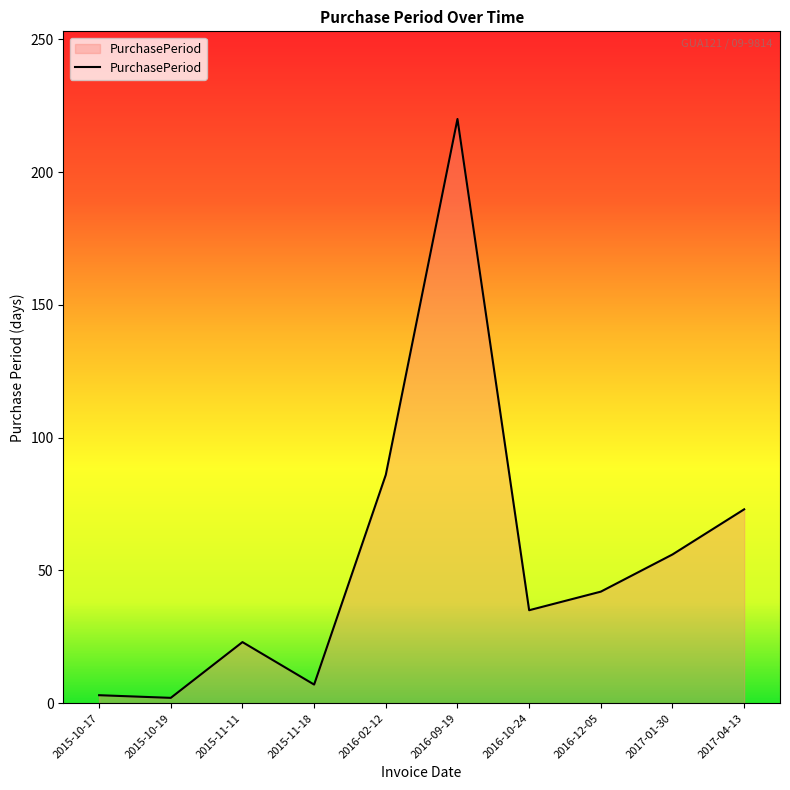

What is the difference between the maximum and minimum values?

218